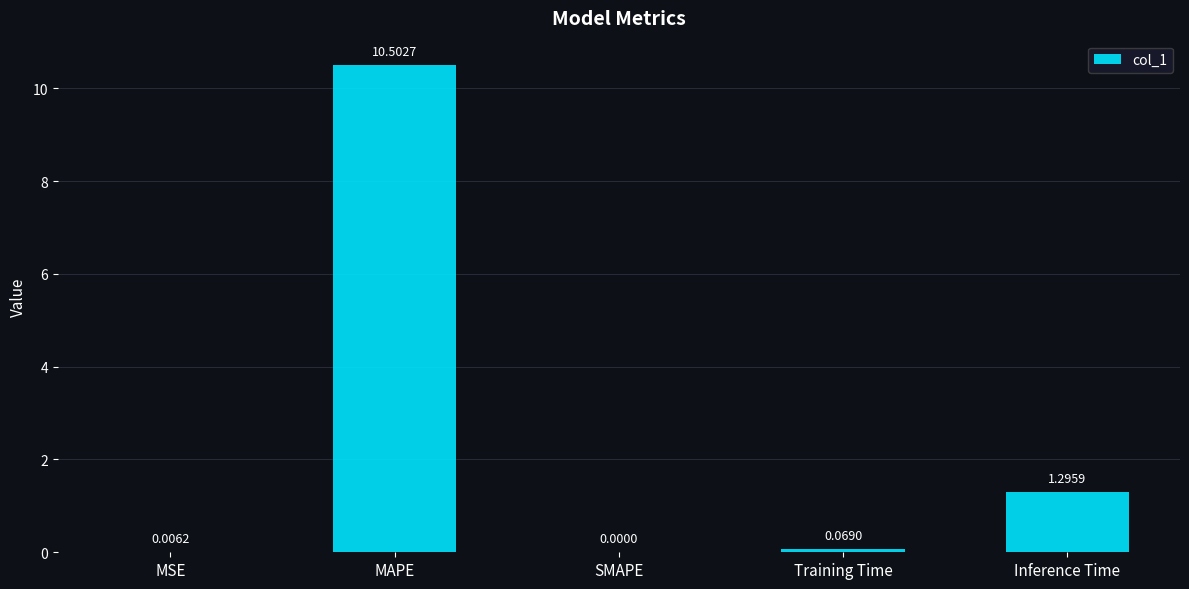

Where is the data nearest to the value 5?

Inference Time